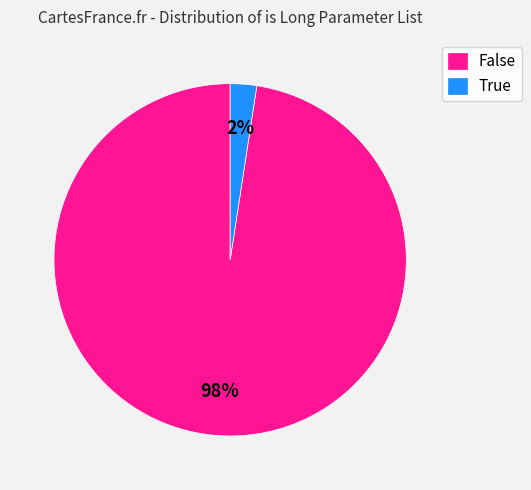

To the nearest percent, what percentage of the pie is False?

98%